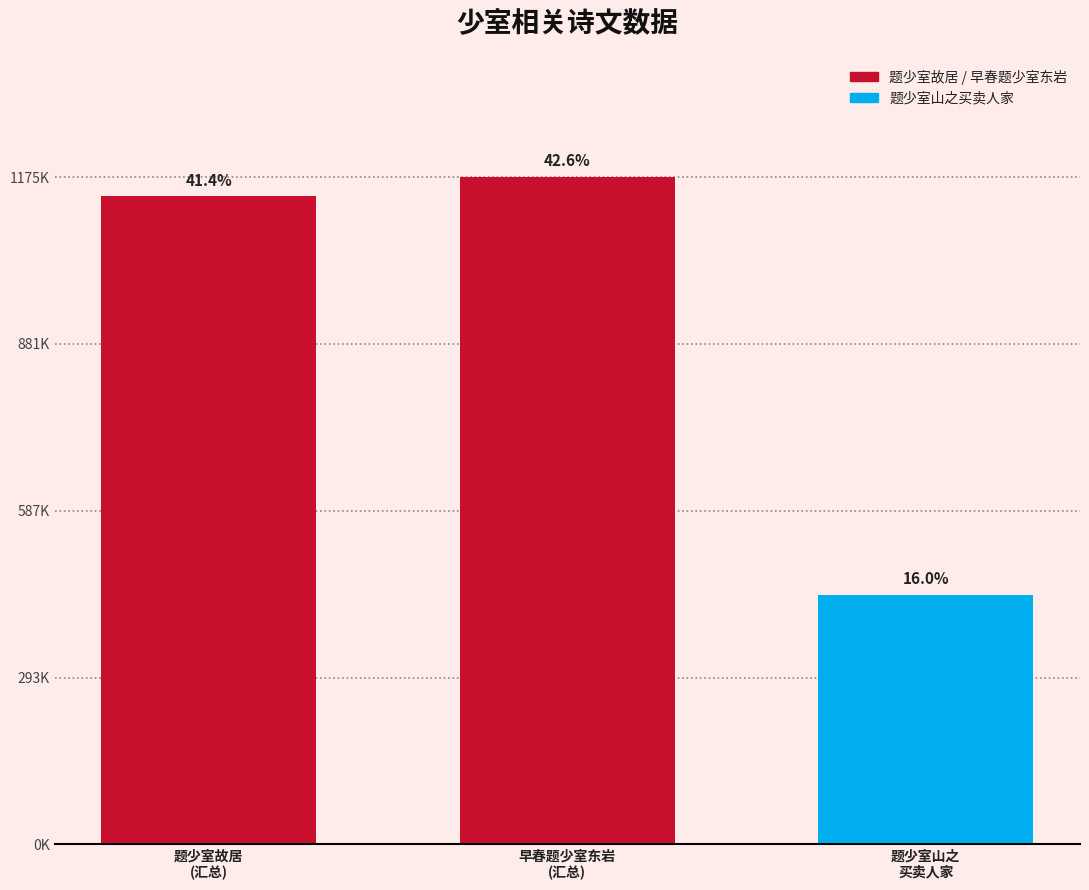

The chart shows a value of 439960 at 题少室山之
买卖人家. True or false?

True